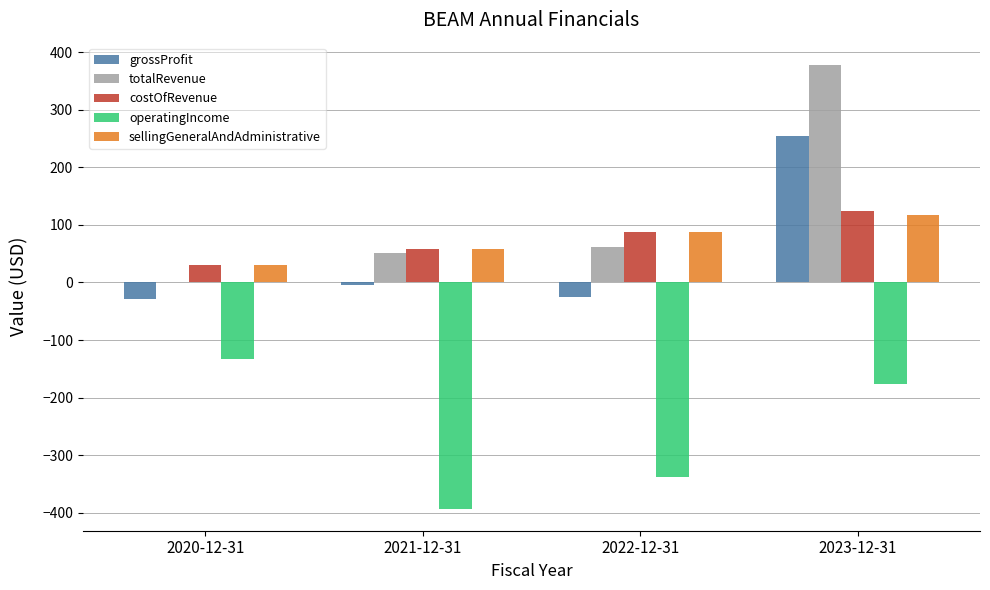

Which series has the largest total across all categories?

totalRevenue